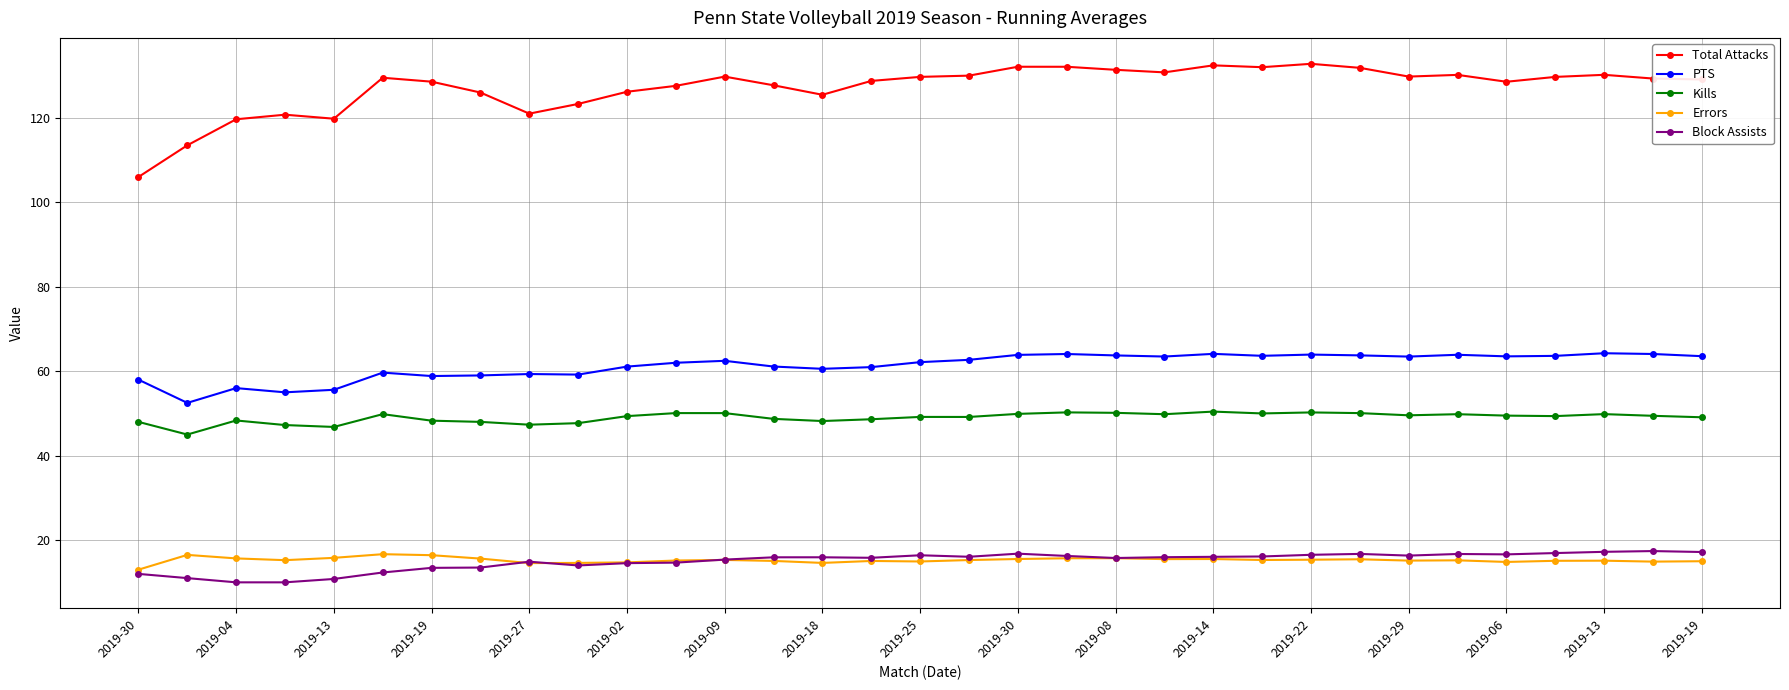

Which series has the widest spread of values?

Total Attacks